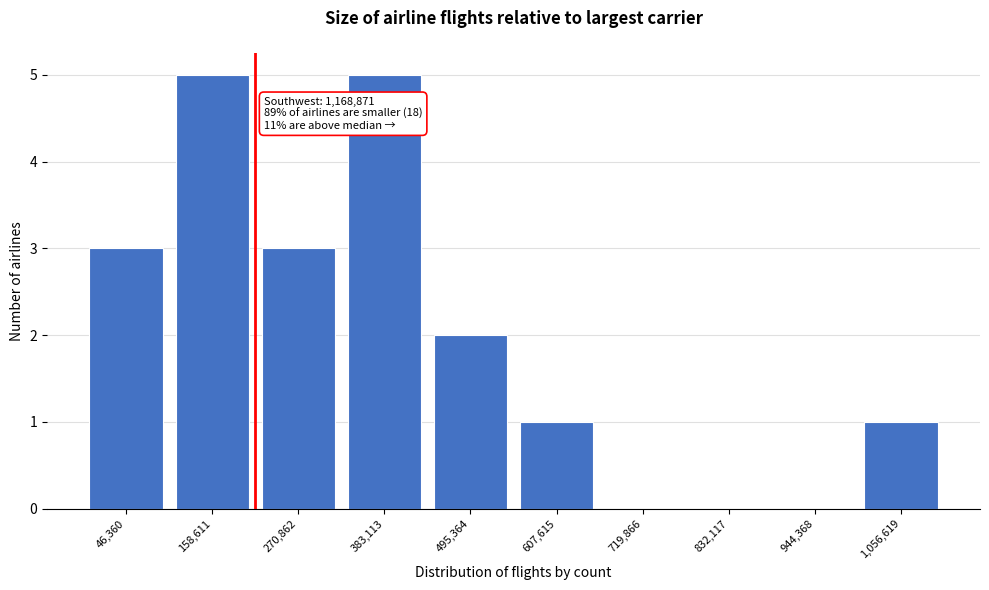

Reading left to right, extract all data points from this chart.

46,360=3	158,611=5	270,862=3	383,113=5	495,364=2	607,615=1	719,866=0	832,117=0	944,368=0	1,056,619=1